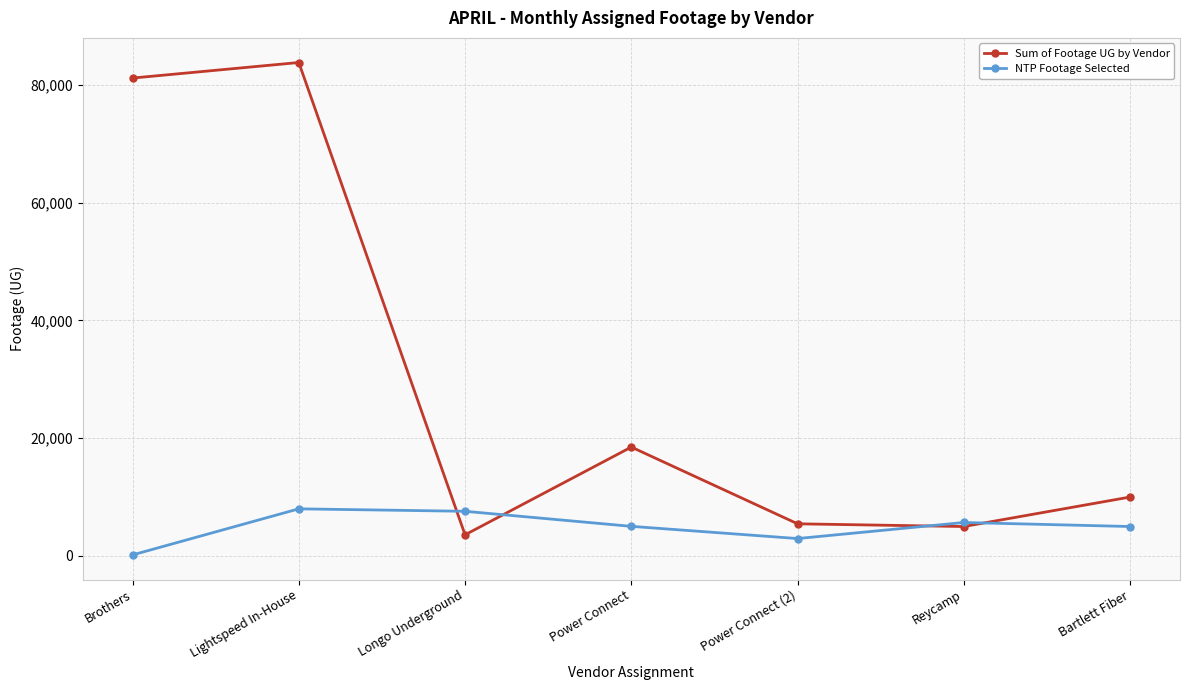

What is the difference between the second highest and minimum values in the NTP Footage Selected series?

7409